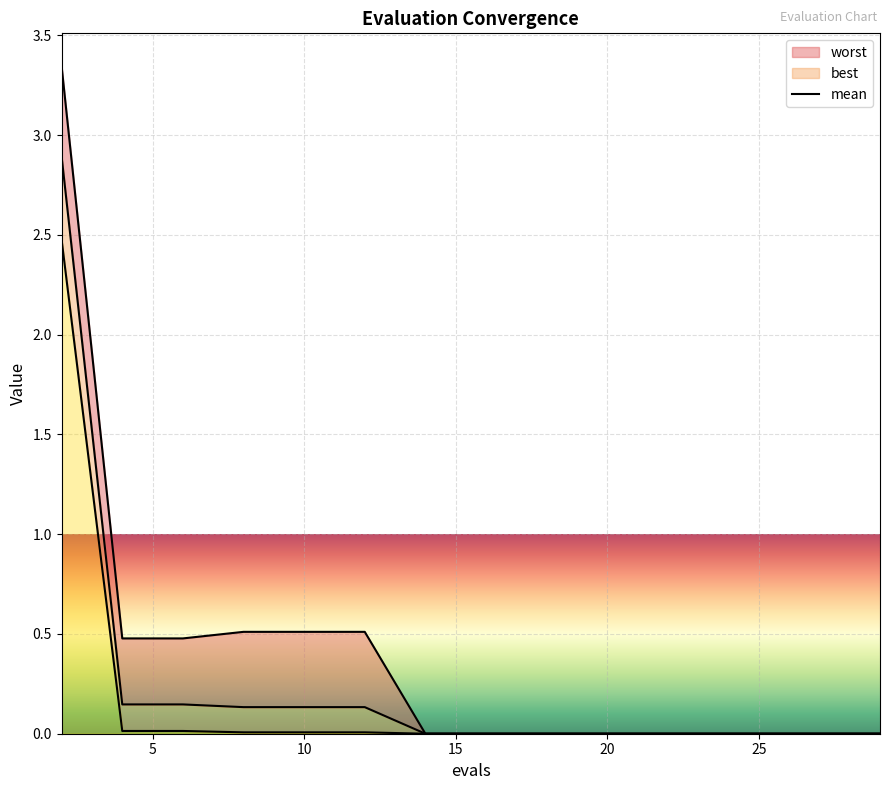

Count the number of categories in the chart.

15